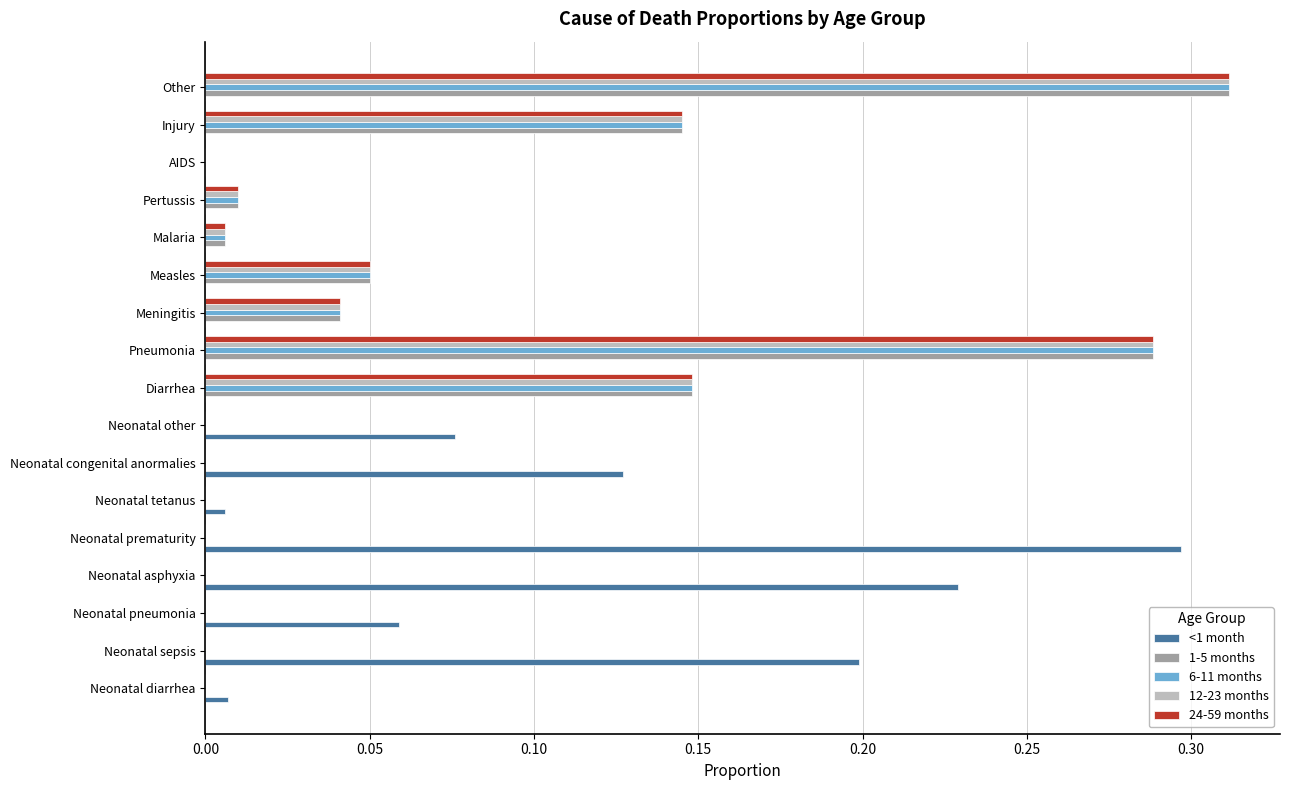

True or false: 6-11 months has a value of 0.0 at AIDS.

True